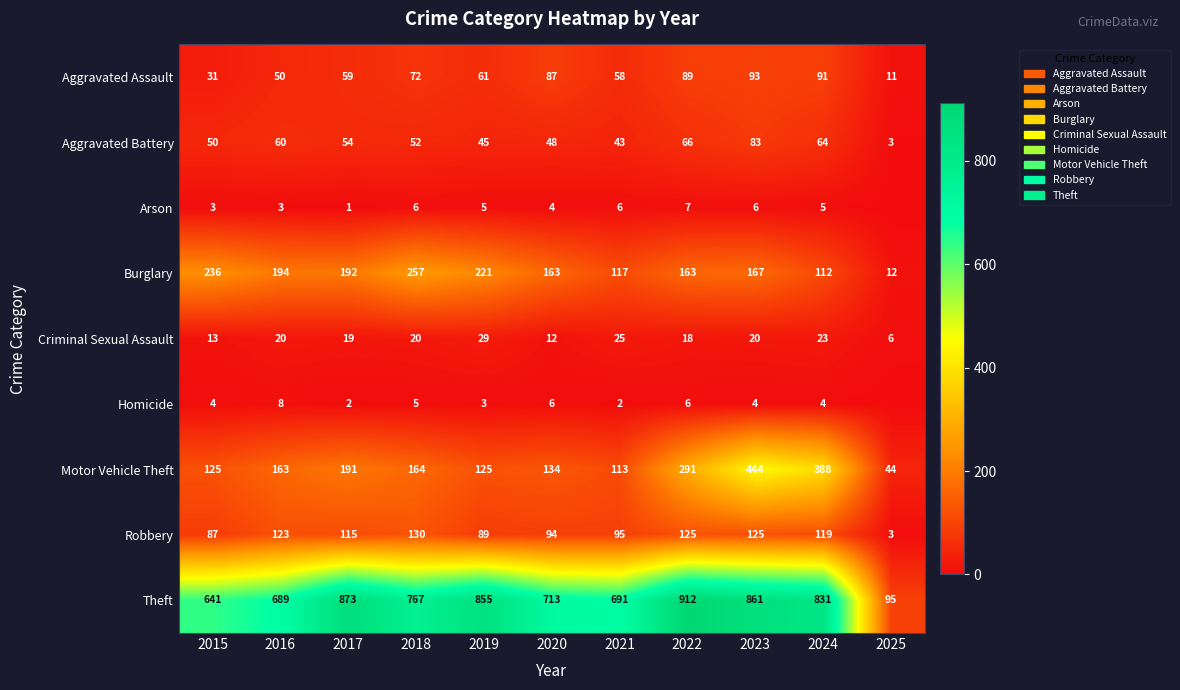

The Robbery series shows 82 at 2018. True or false?

False